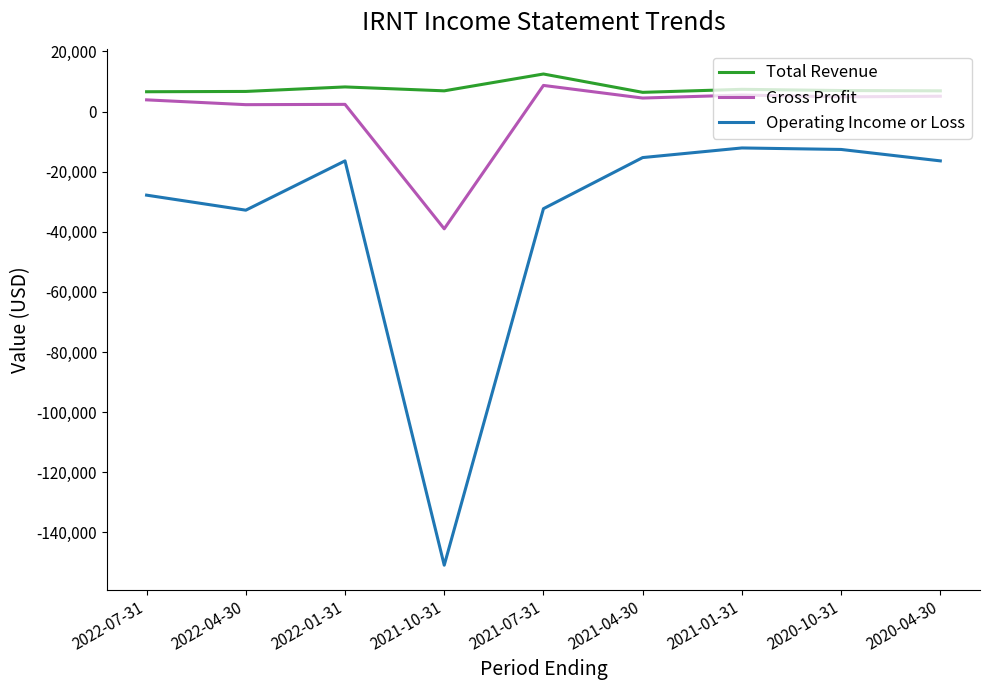

True or false: Gross Profit and Total Revenue intersect in this chart.

False